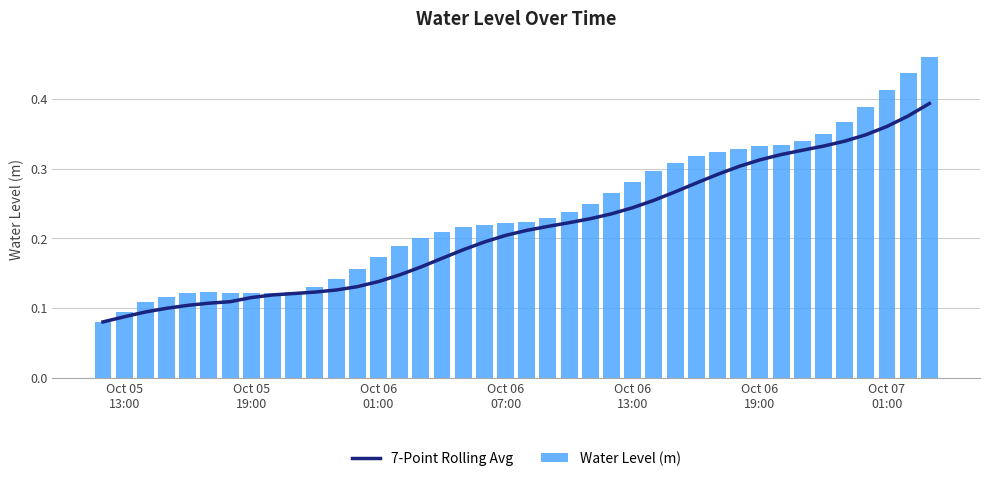

What is the value of the Water Level (m) bar at the 21st from the left?

0.2